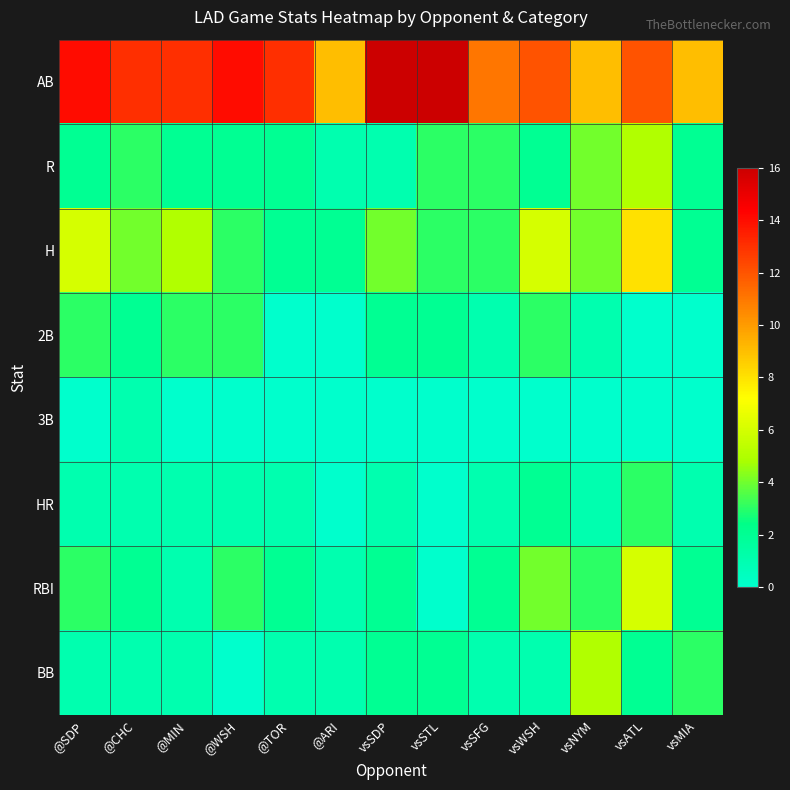

Which series has the widest spread of values?

AB